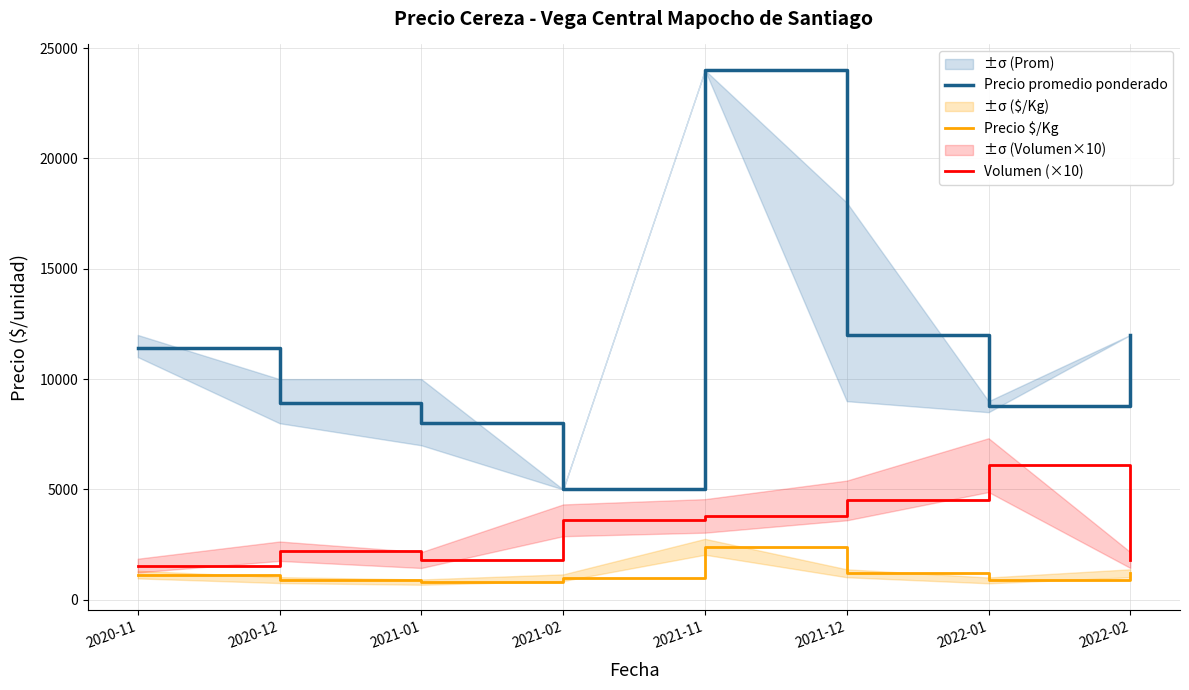

Is the value of Precio promedio ponderado at 2021-02 greater than the value of Precio $/Kg at 2020-12?

Yes